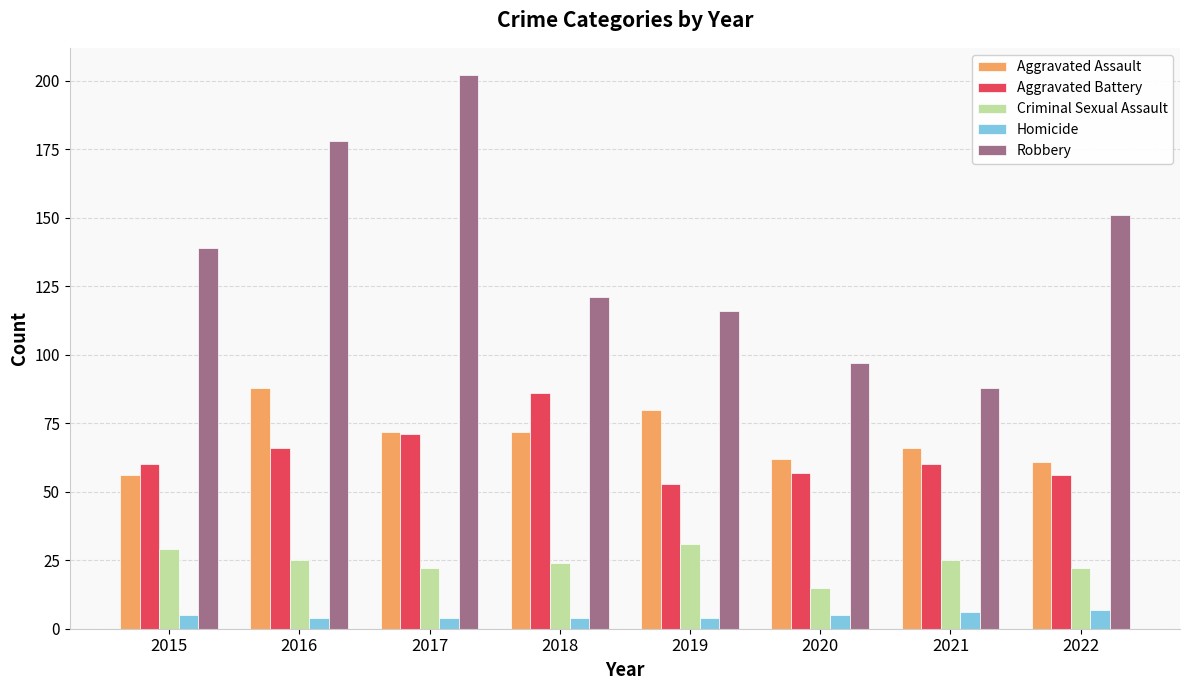

Which series has the largest total across all categories?

Robbery